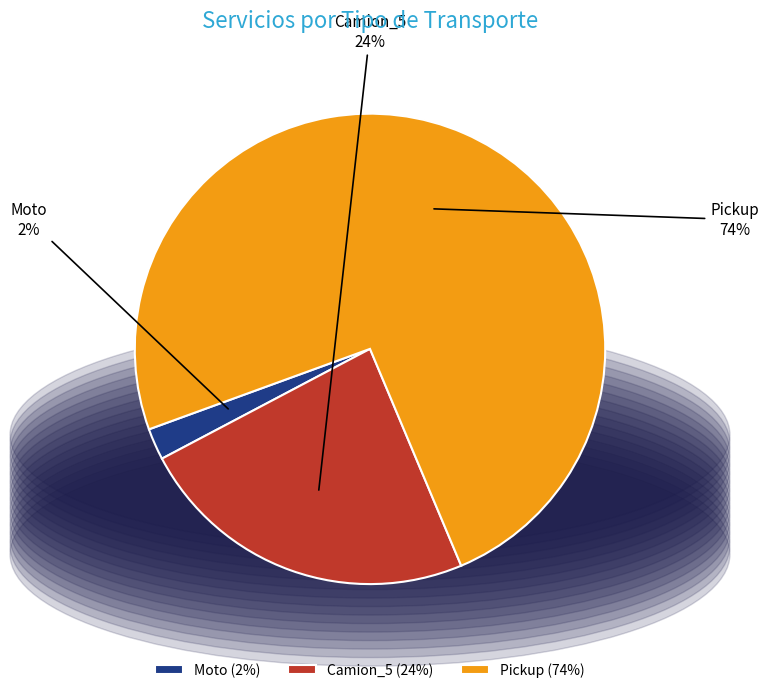

Rank the categories by value from lowest to highest.

Moto, Camion_5, Pickup